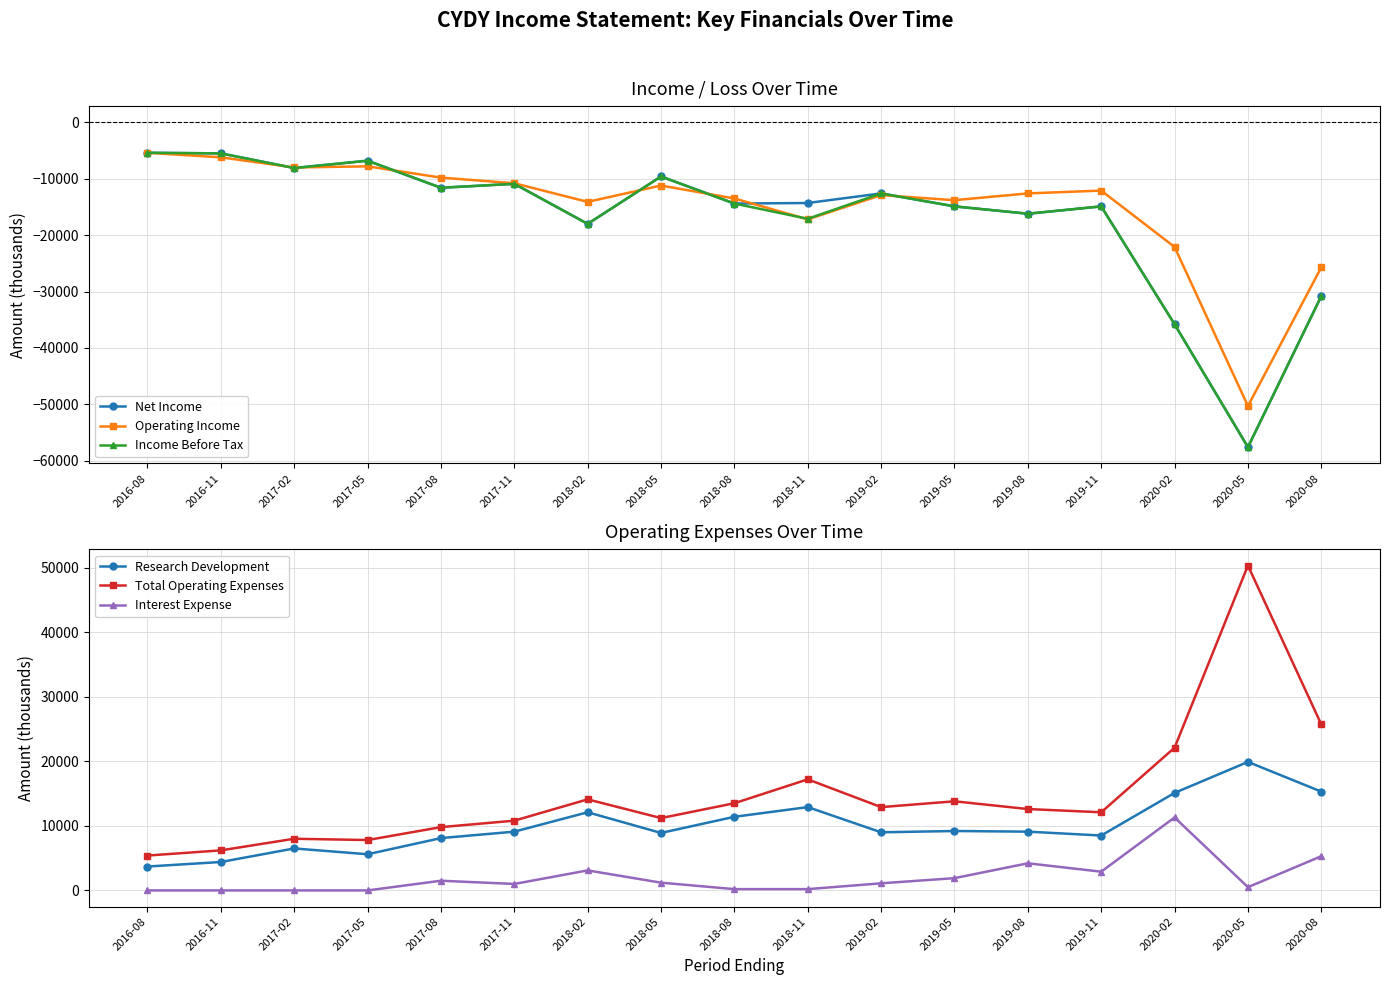

Which category has the lowest value in the Income Before Tax series?

2020-05